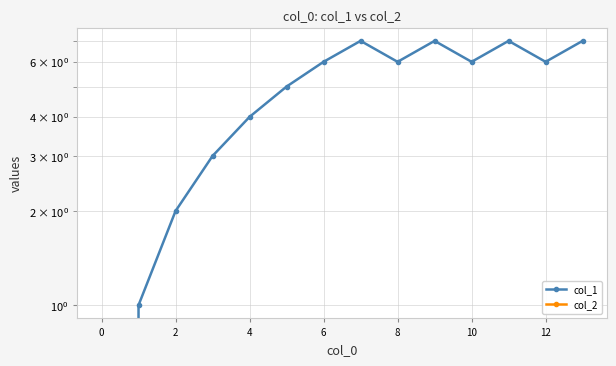

True or false: col_2 and col_1 cross at least once.

False